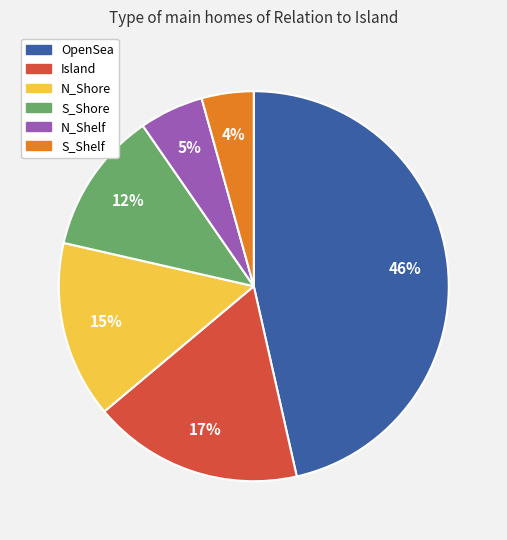

Is there any slice that represents more than half of the pie?

No